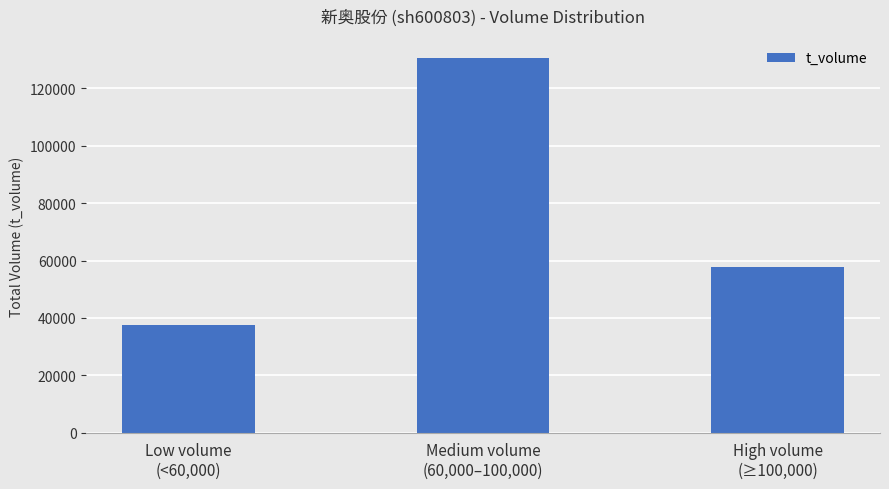

Read the value at Medium volume
(60,000–100,000), to the nearest 10.

130770